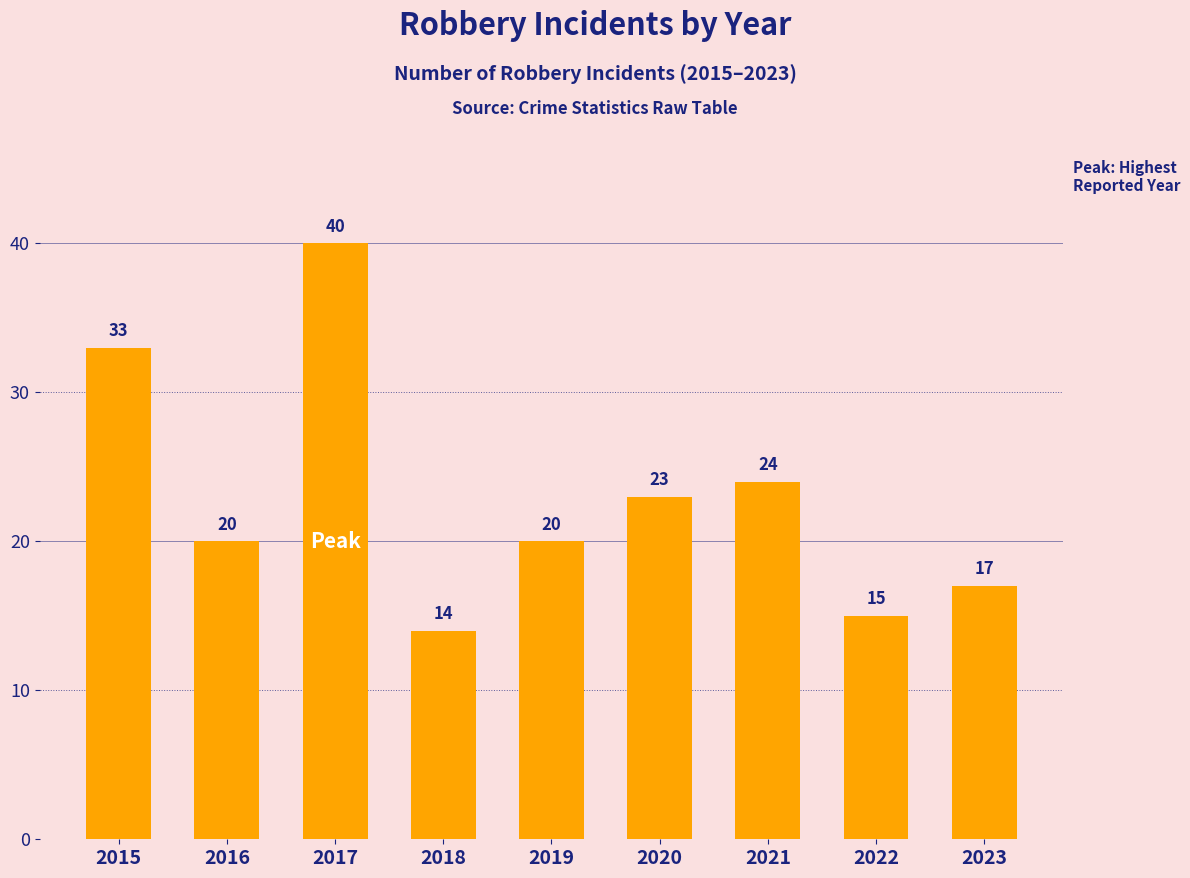

The chart shows a value of 33 at 2015. True or false?

True